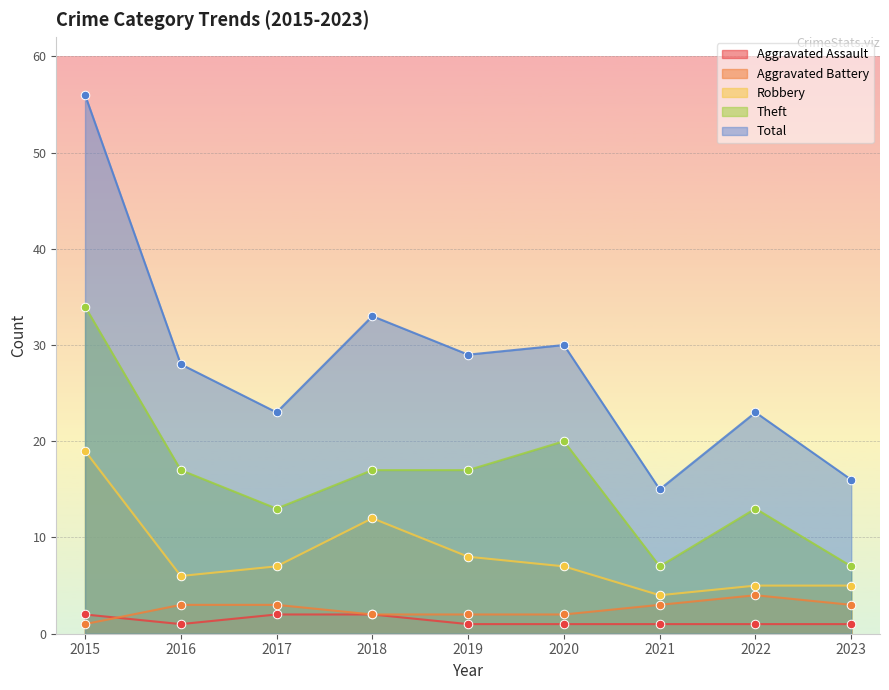

Which series contains the lowest Y value?

Aggravated Assault